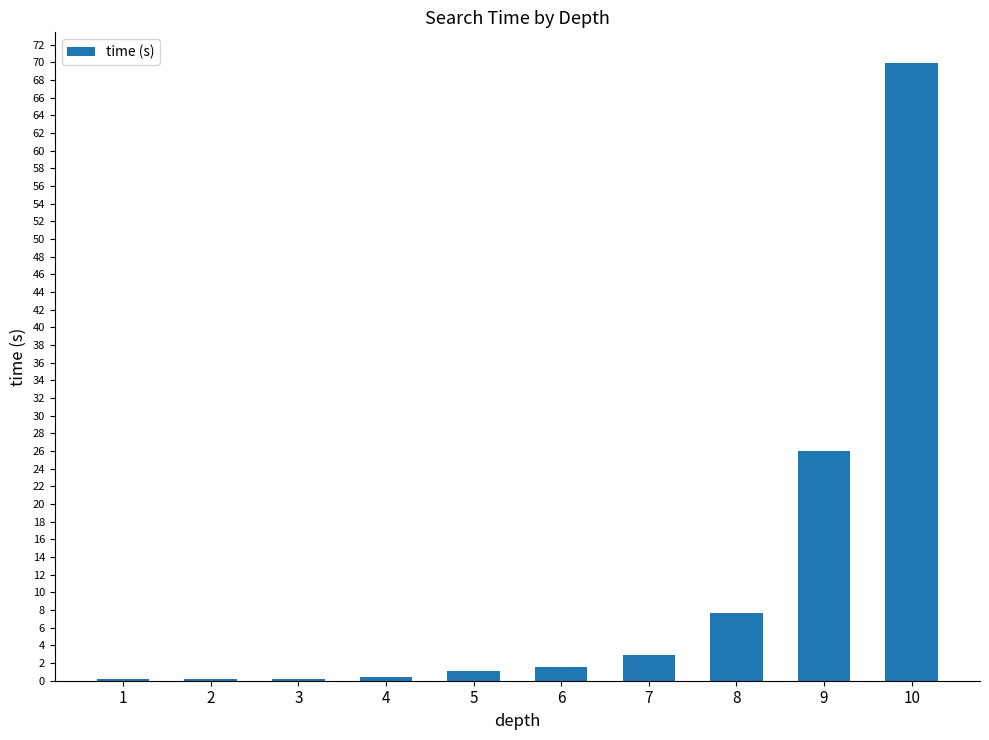

What is the ratio of the value at 9 to the value at 8?

3.4